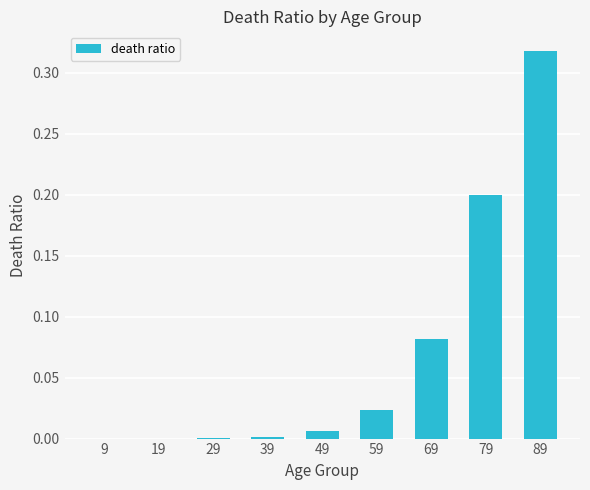

Which has a higher value, 39 or 49?

49